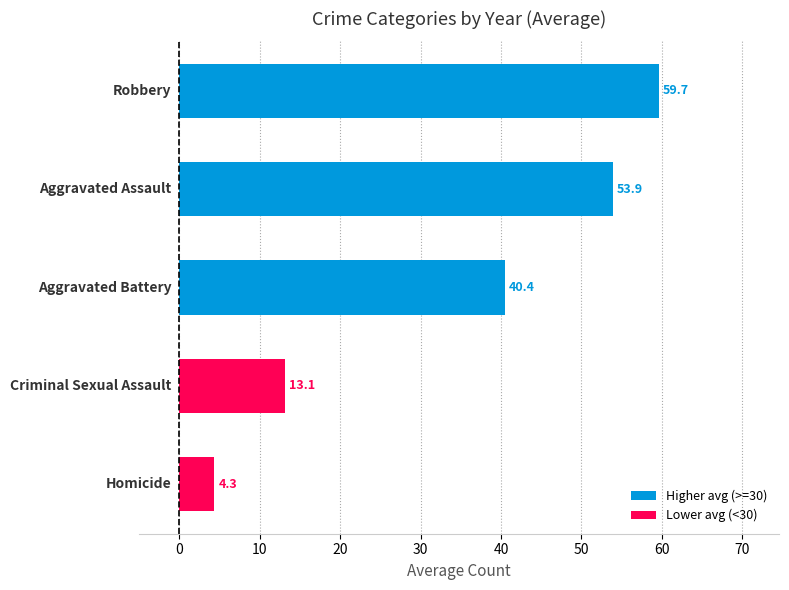

What is the maximum value shown in the chart?

59.7